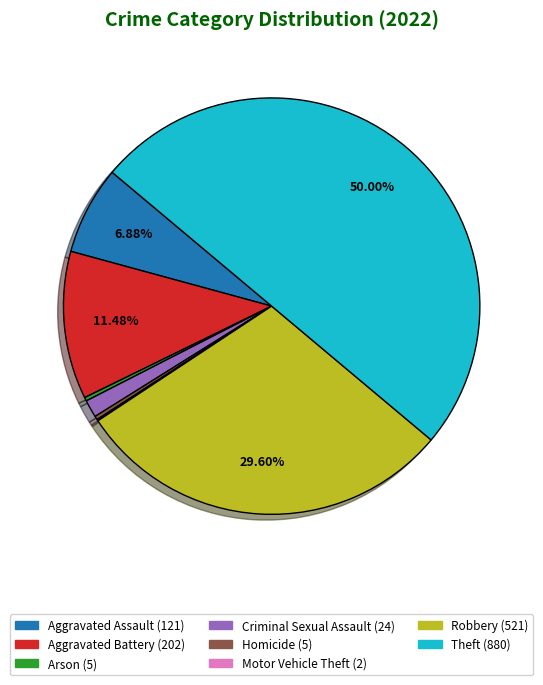

The Aggravated Battery slice represents 11% of the pie. True or false?

True